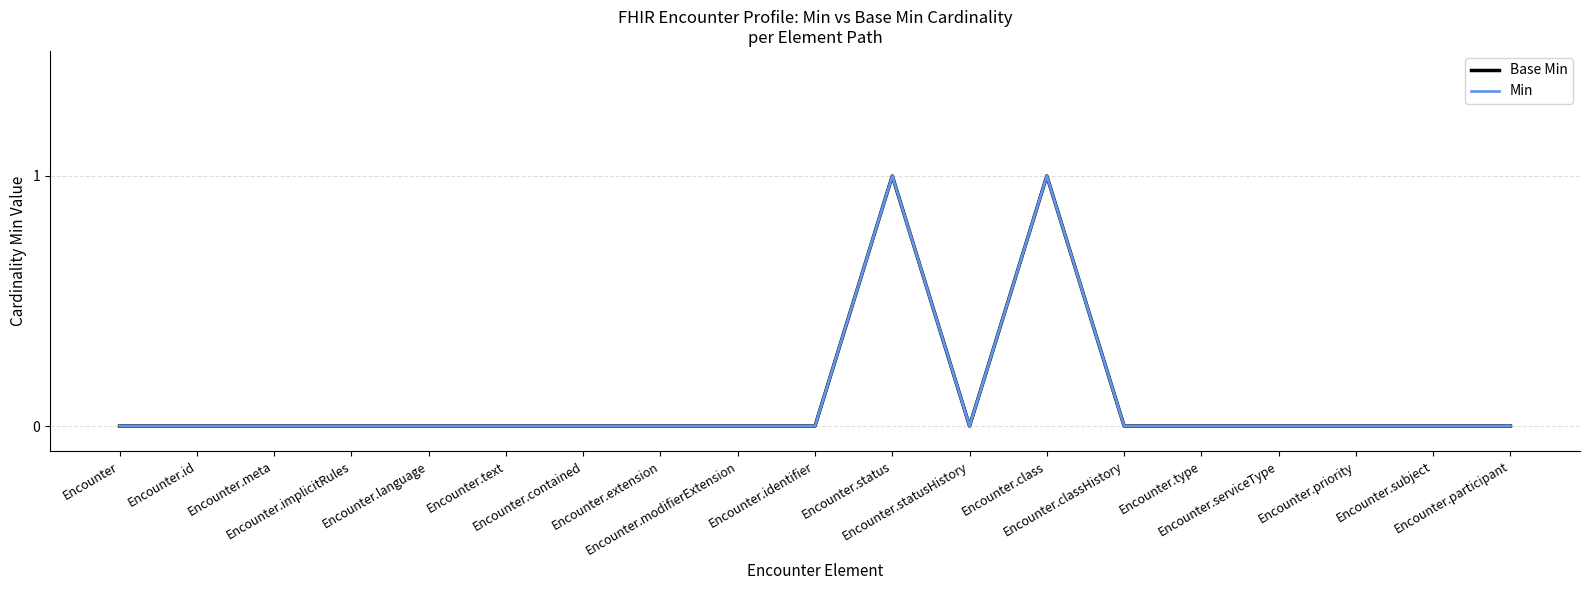

What position from the left is Encounter.status?

11